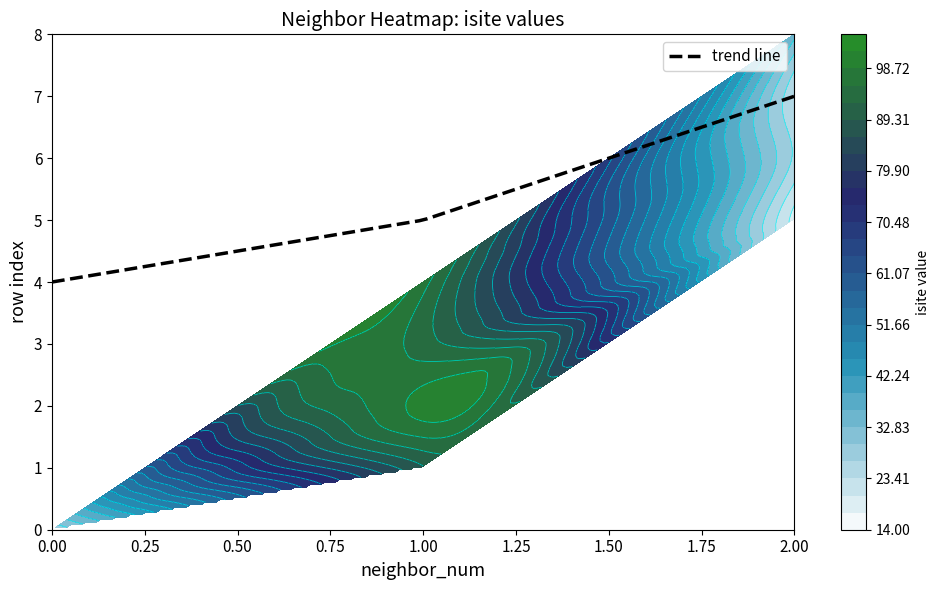

What is the approximate value of neighbor_num at 5?

2